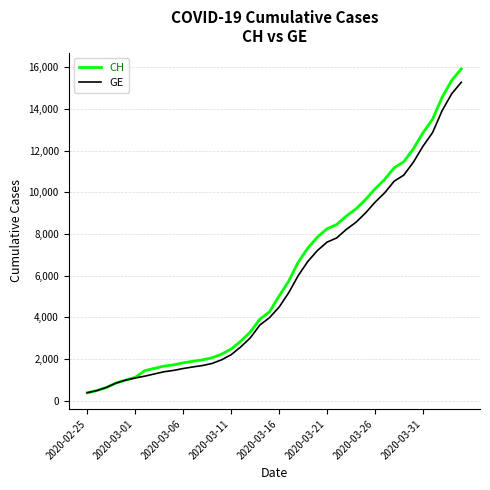

What is the minimum value shown in the chart?

375